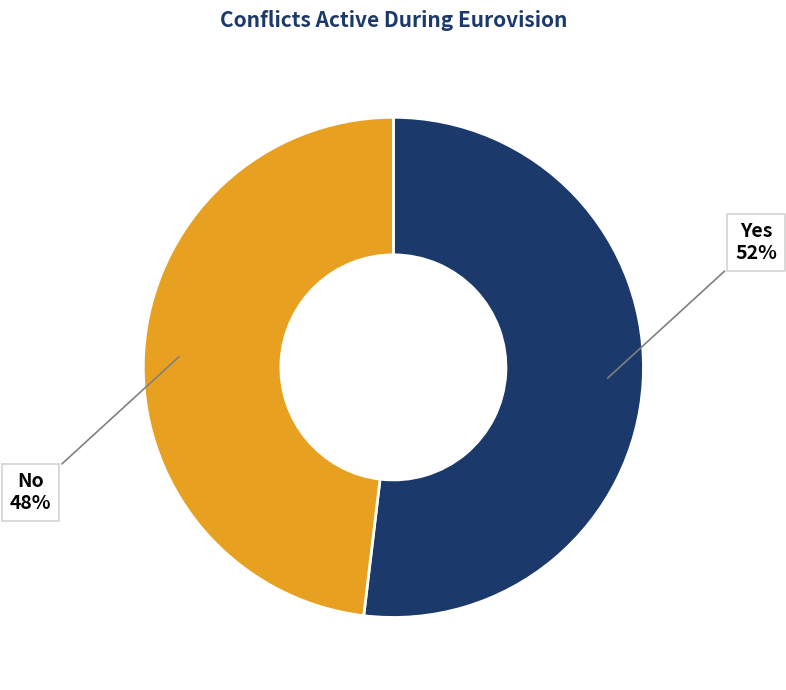

To the nearest percent, what is the combined percentage of No and Yes?

100%